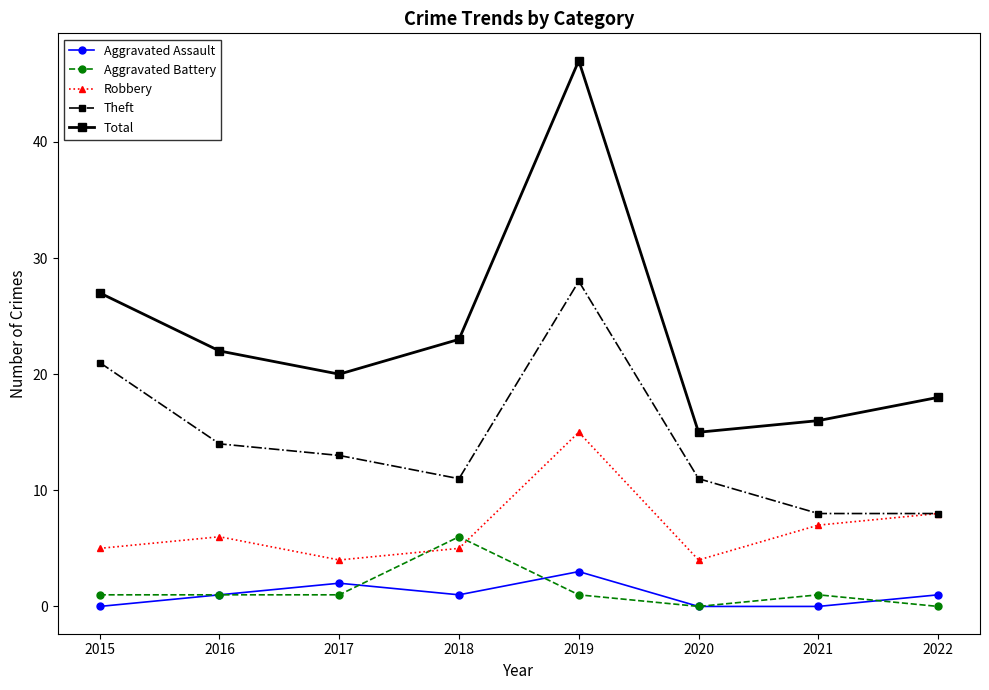

Which series has the largest total across all categories?

Total